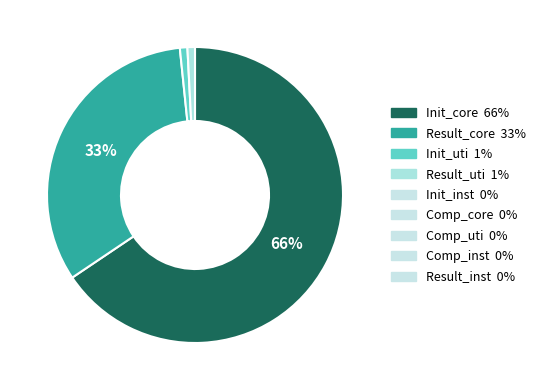

To the nearest percent, what is the average slice percentage?

25%